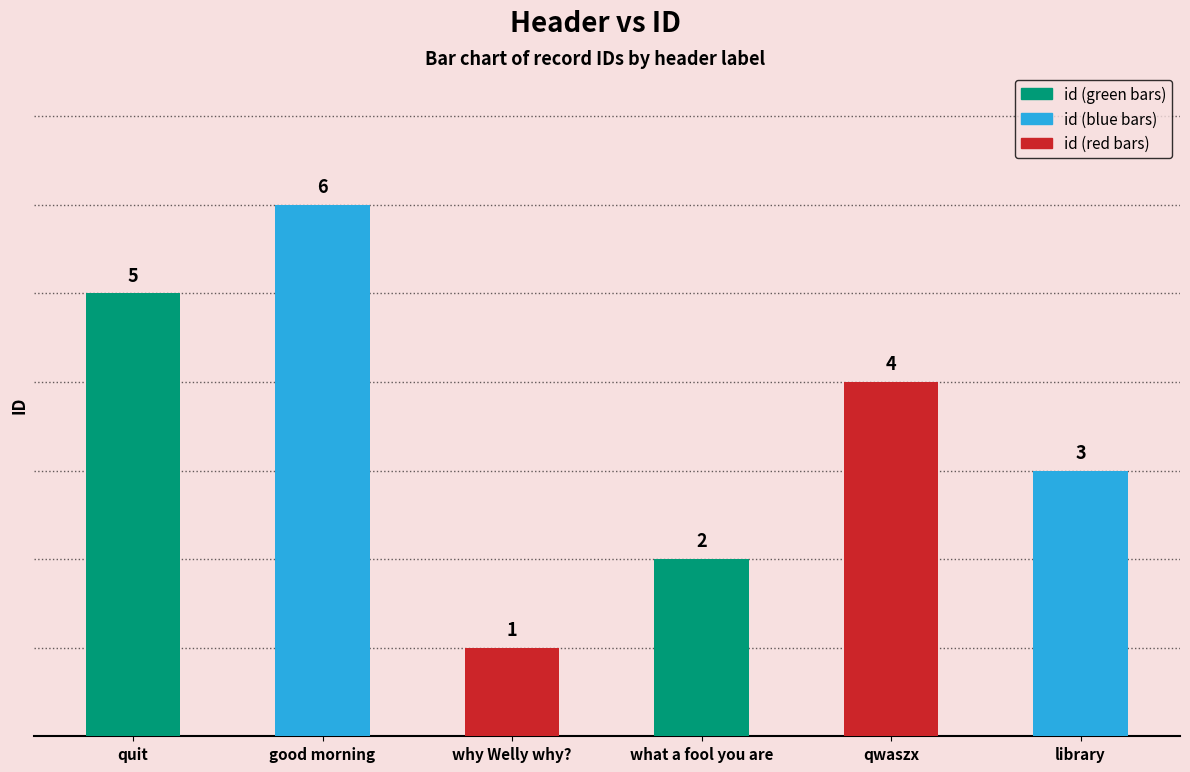

Count the values in the range 2 to 5.

4